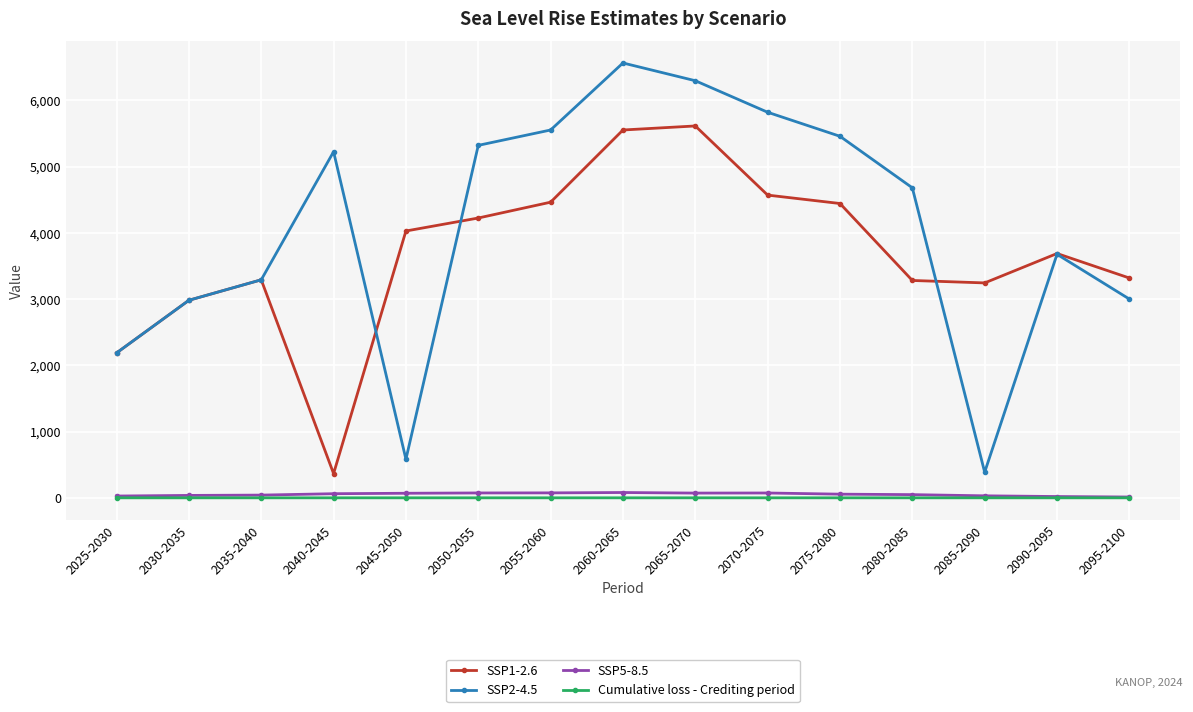

At how many categories does at least one series exceed 2735?

14